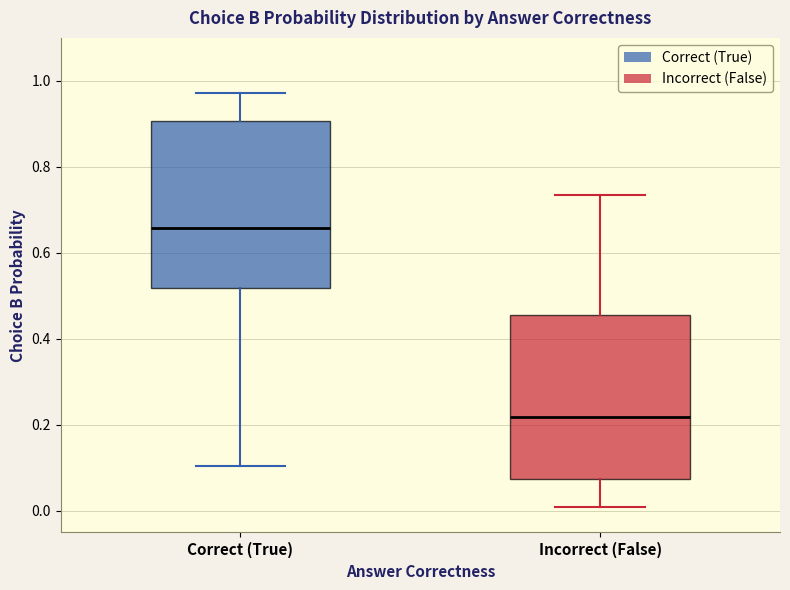

Where is the upper edge of the box for Incorrect (False) on the y-axis? The values are not printed on the chart, so give them approximately, as read against the axis.

0.46